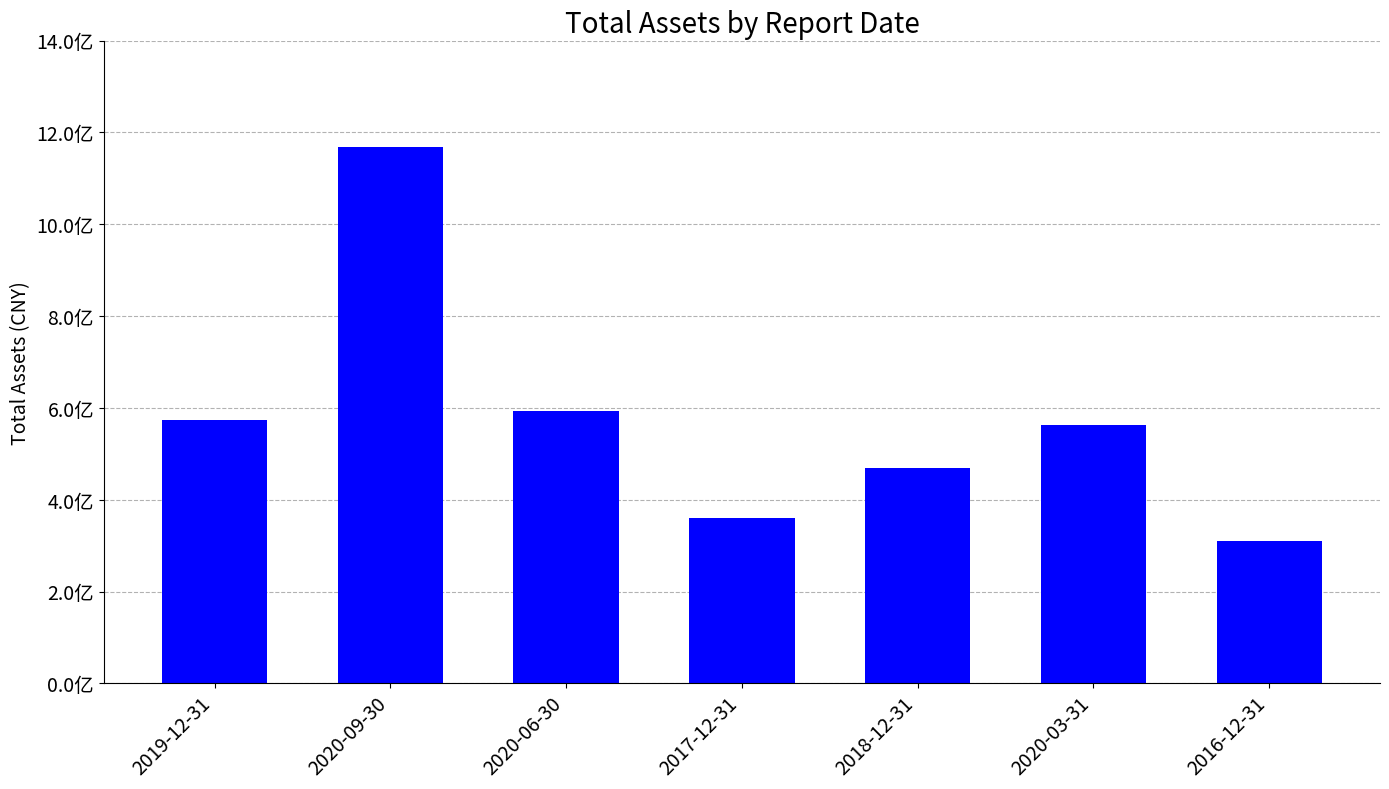

What is the change in value from 2019-12-31 to 2020-03-31?

-11075460.3